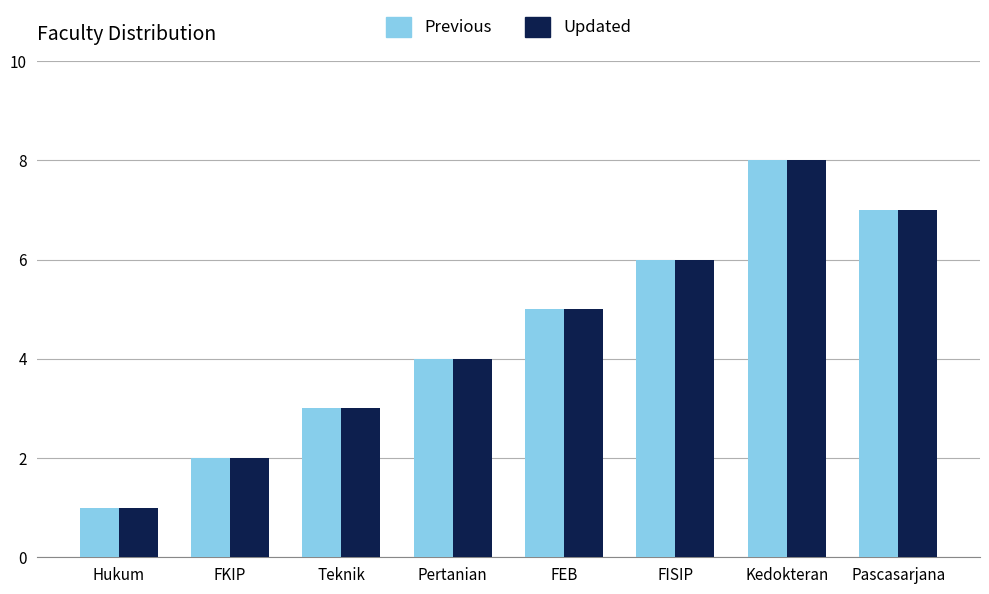

Count the Previous values in the range 3 to 7.

5